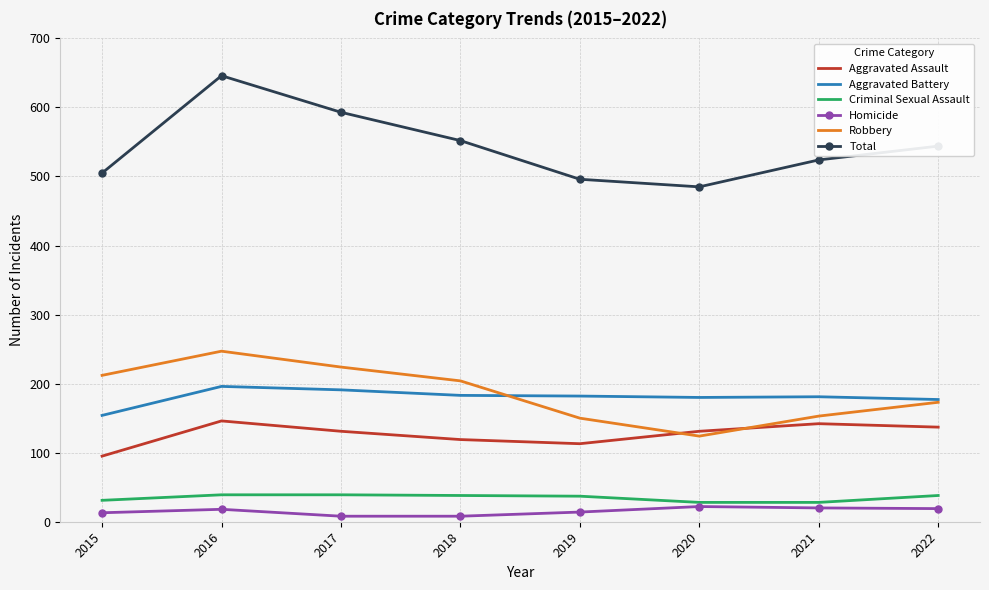

Which category has the highest value in the Total series?

2016